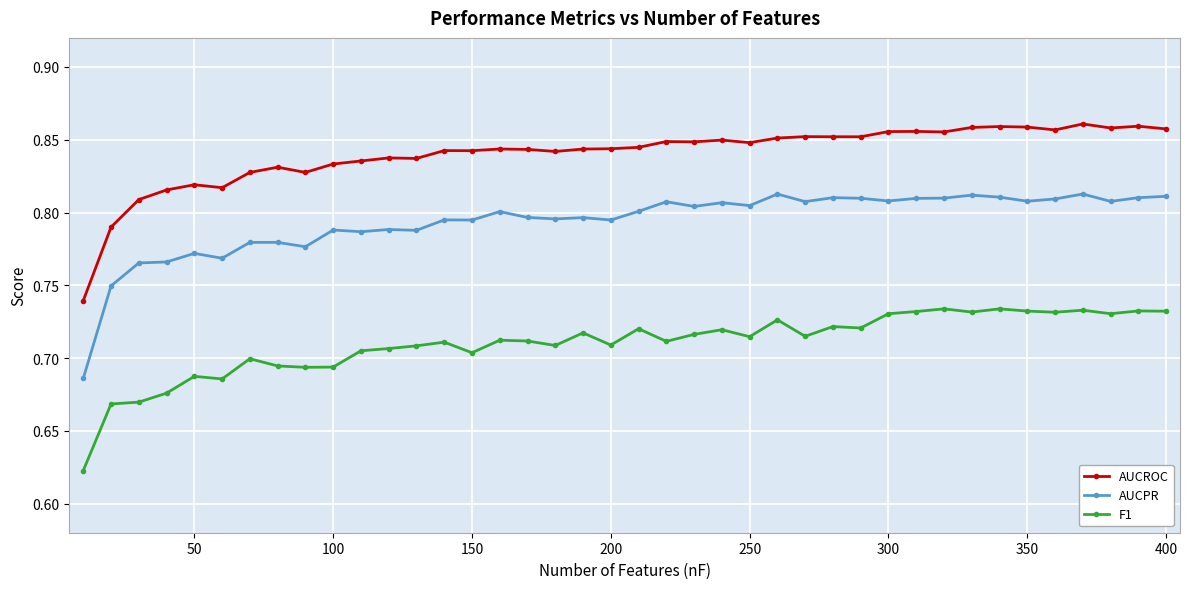

True or false: AUCROC and F1 intersect in this chart.

False